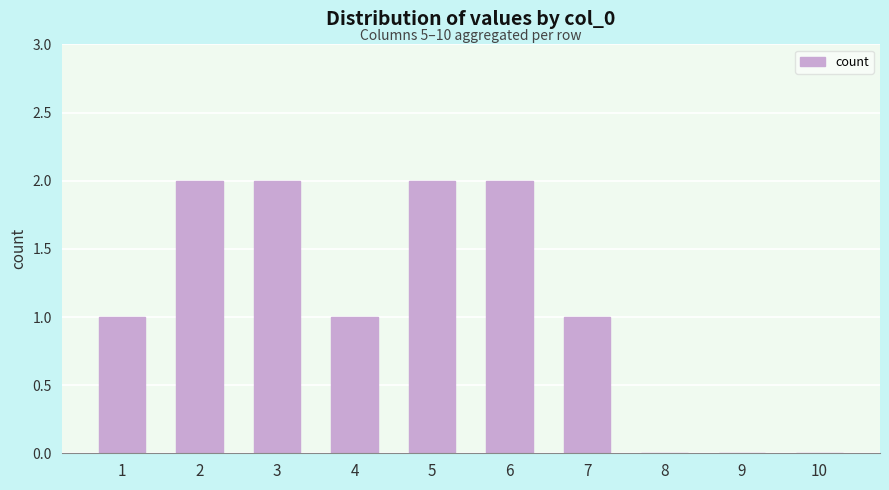

What is the average value?

1